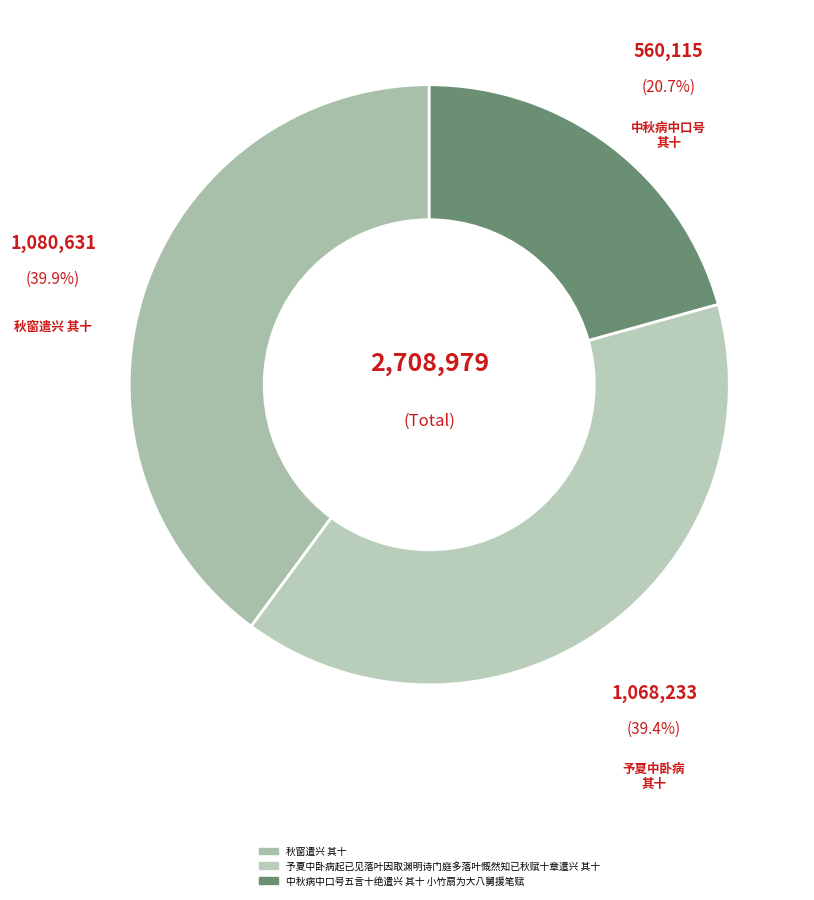

How many slices are in this pie chart?

3